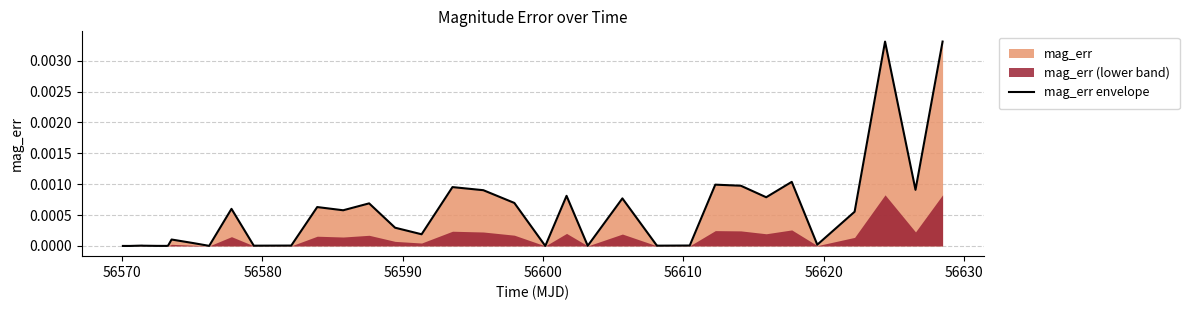

How many points are higher than both their immediate neighbors (excluding endpoints)?

11